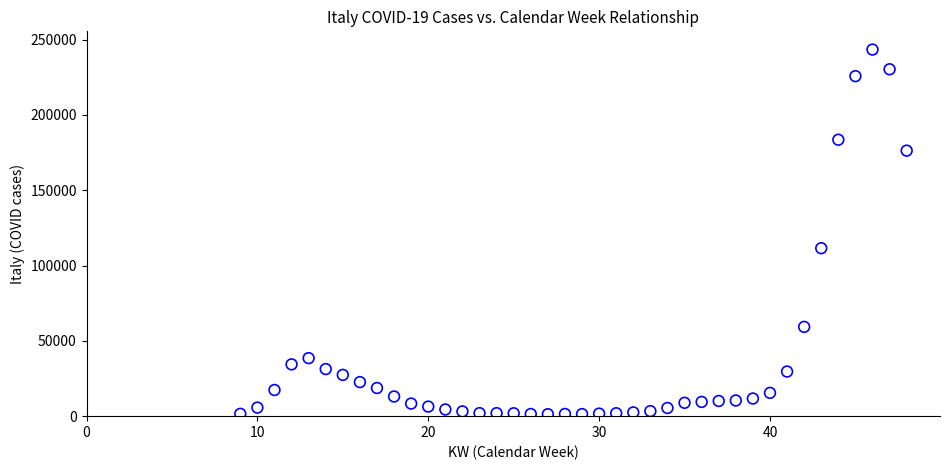

What Y value in the scatter plot is closest to 122363?

111537